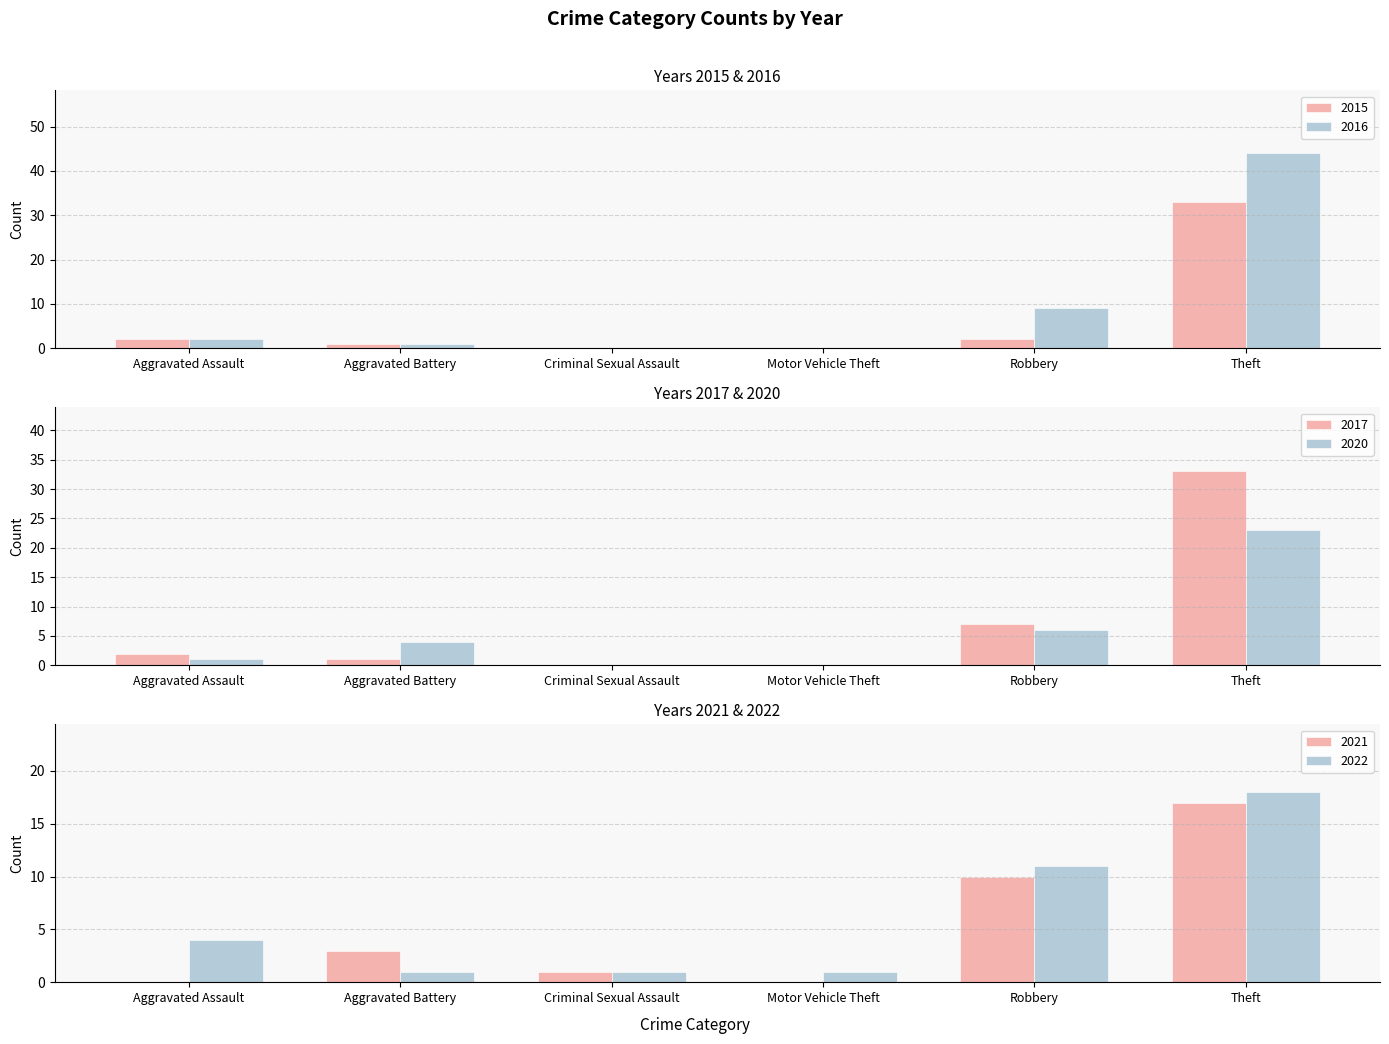

What is the difference between the second highest and second lowest values in the 2022 series?

10